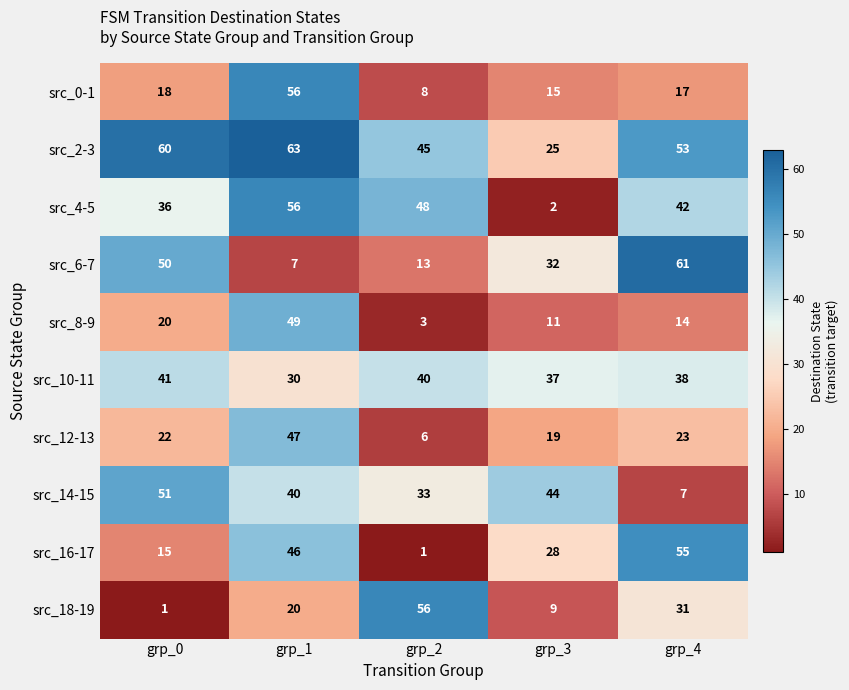

At which category is the sum across all series the highest?

grp_1